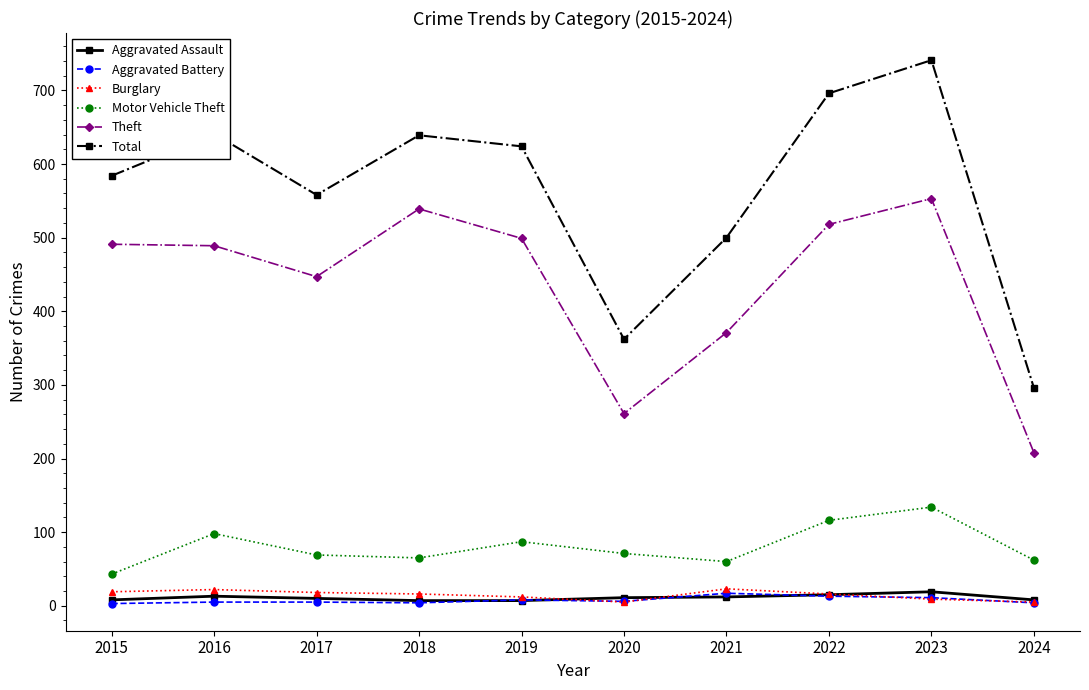

The value of Theft at 2019 is 674. True or false?

False